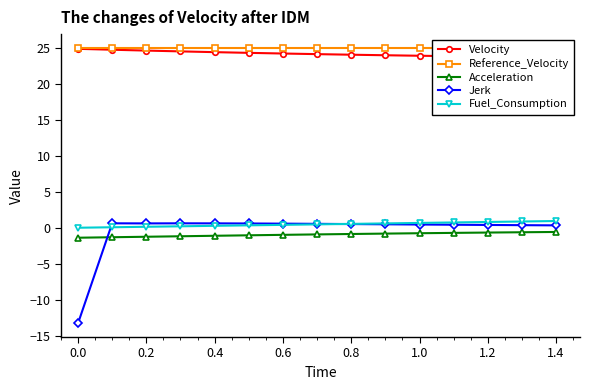

What is the greatest value displayed?

25.0